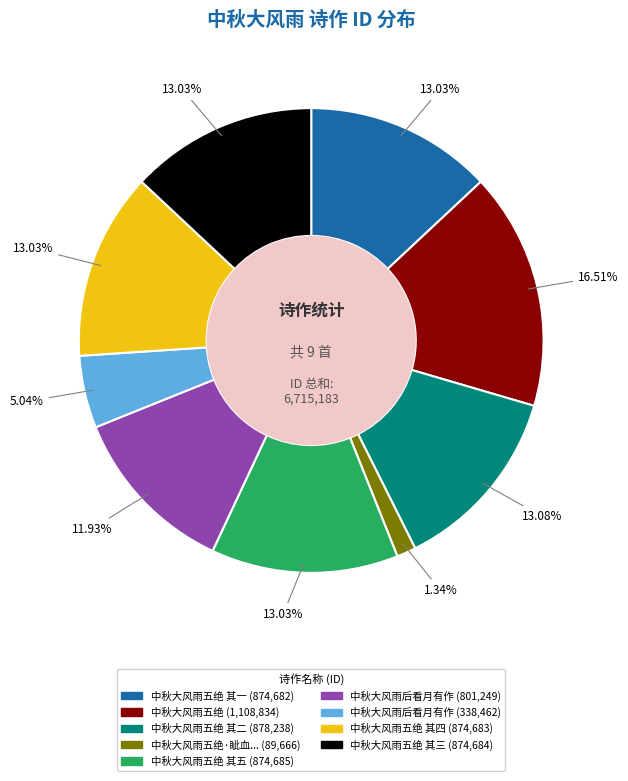

Is there any slice that represents more than half of the pie?

No